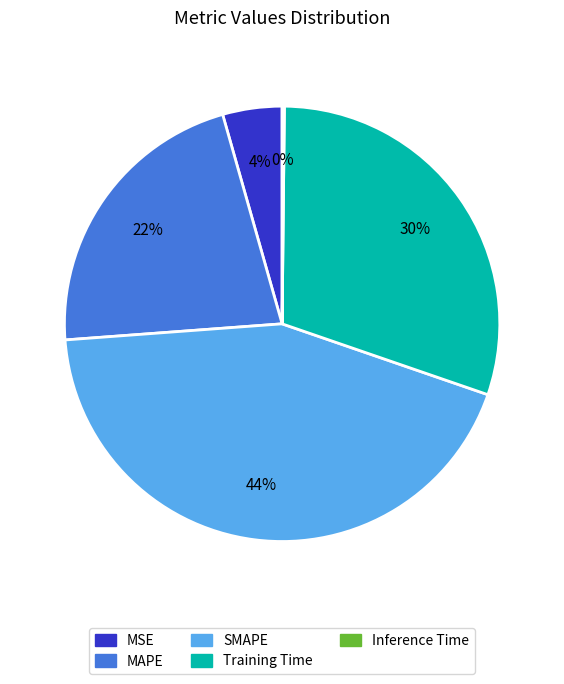

What is the largest slice in the pie chart?

SMAPE